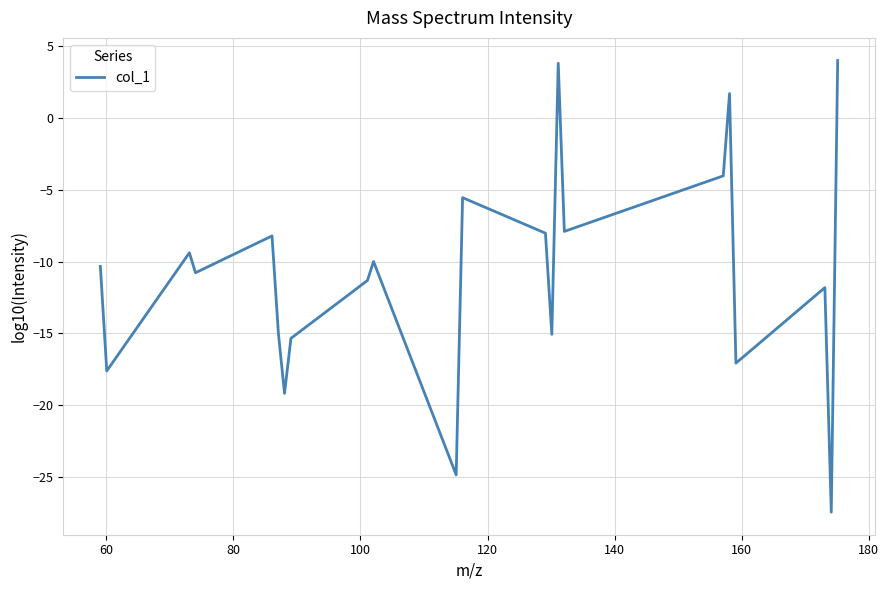

What is the smallest value displayed?

-27.4